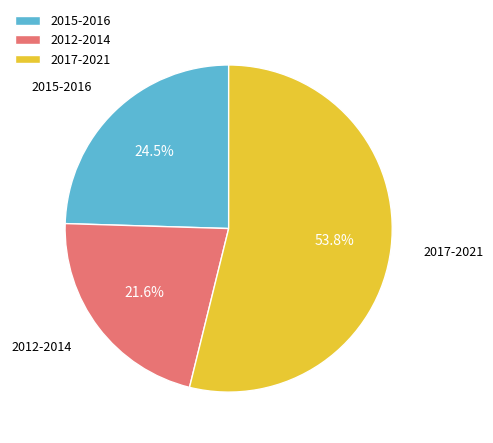

How many segments does this pie chart have?

3